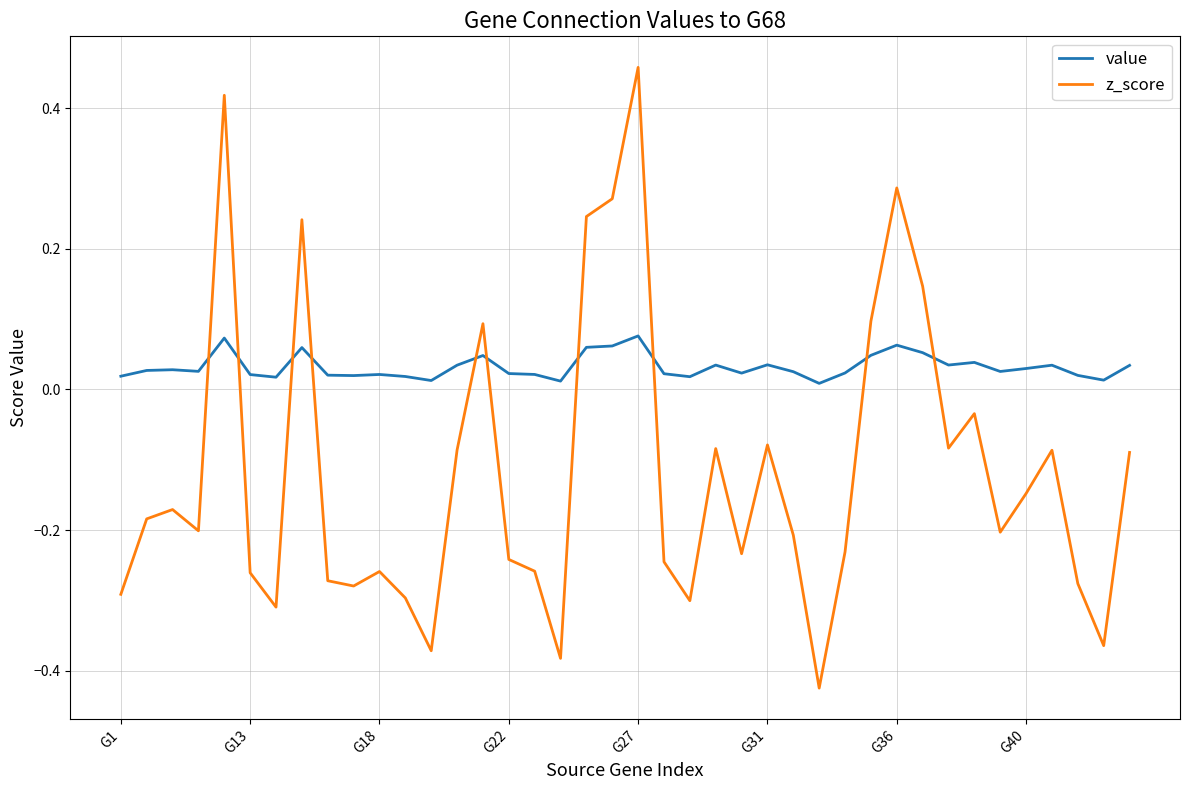

True or false: z_score has more than 2 interior local peaks.

True